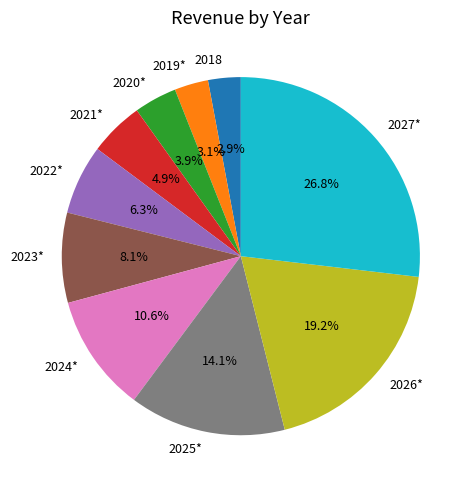

Between 2021* and 2024*, which is larger?

2024*